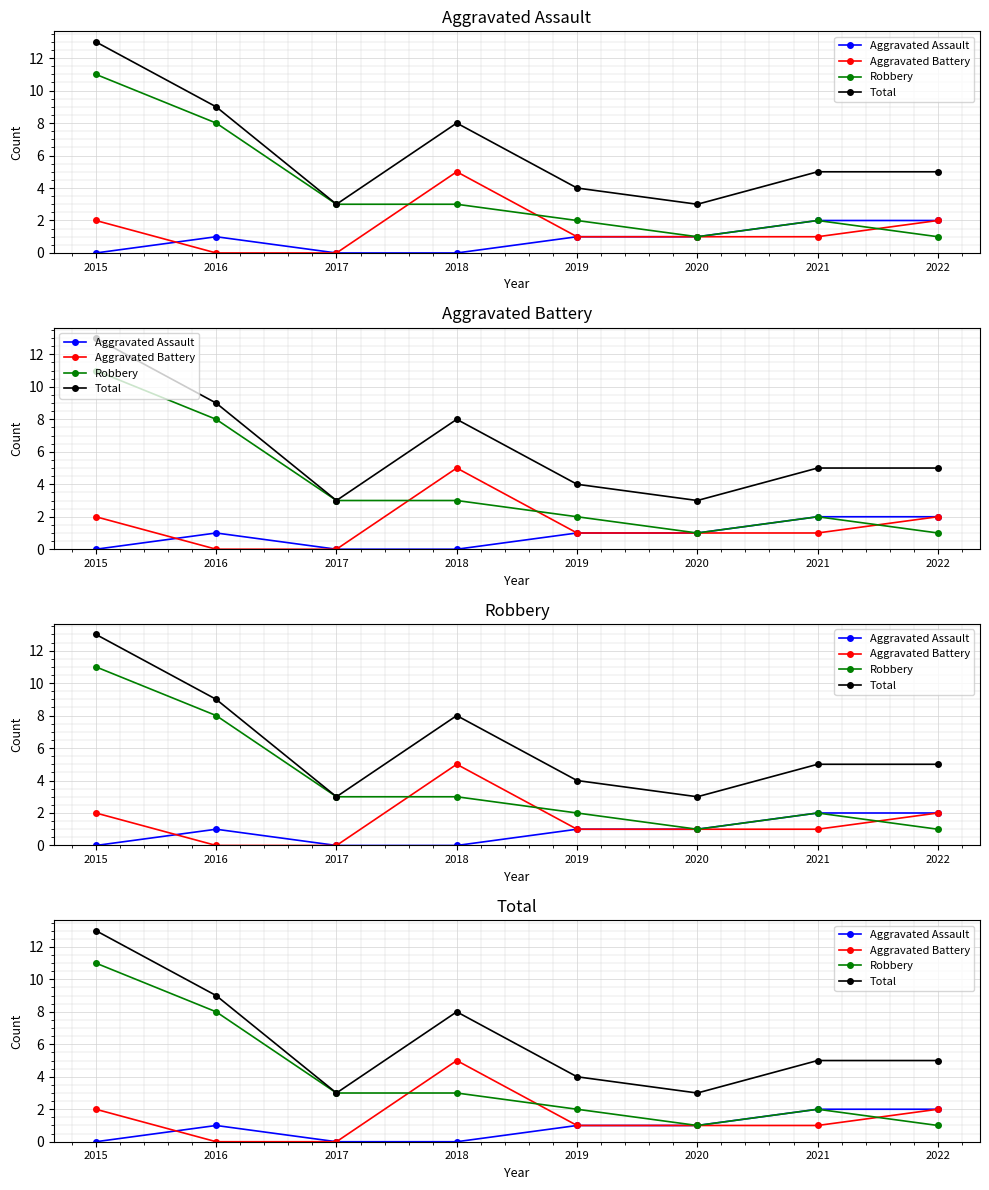

How many distinct data groups are displayed?

4